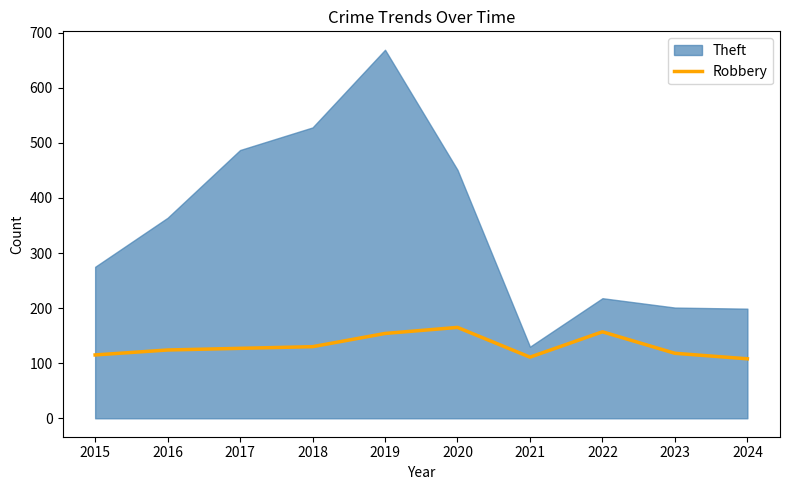

What is the smallest value displayed?

108